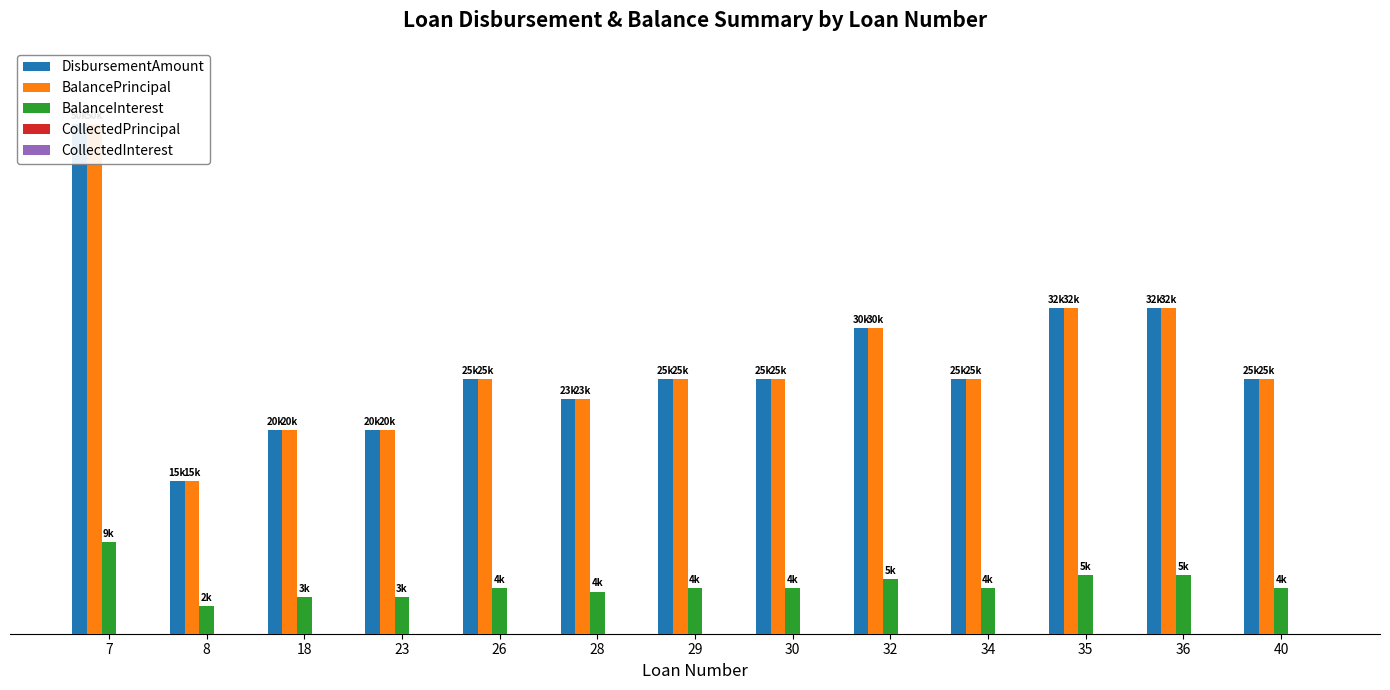

How many bars are there in each group?

5